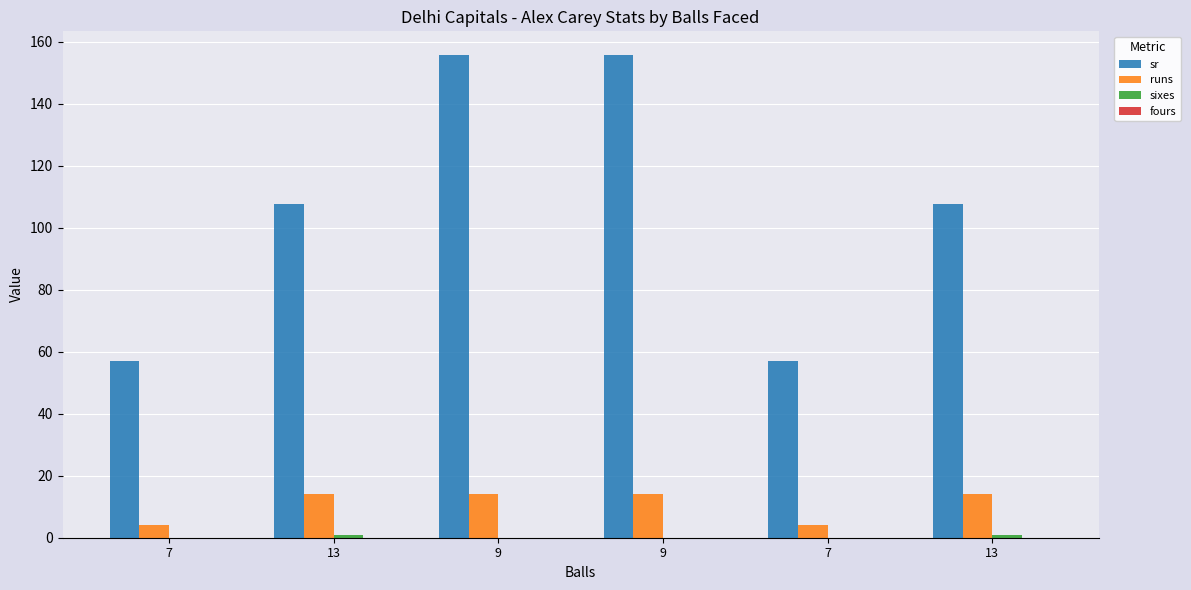

Reading right to left, what are all the values shown in this chart?

sr: 13=107.7	7=57.1	9=155.6	9=155.6	13=107.7	7=57.1
runs: 13=14.0	7=4.0	9=14.0	9=14.0	13=14.0	7=4.0
sixes: 13=1.0	7=0.0	9=0.0	9=0.0	13=1.0	7=0.0
fours: 13=0.0	7=0.0	9=0.0	9=0.0	13=0.0	7=0.0